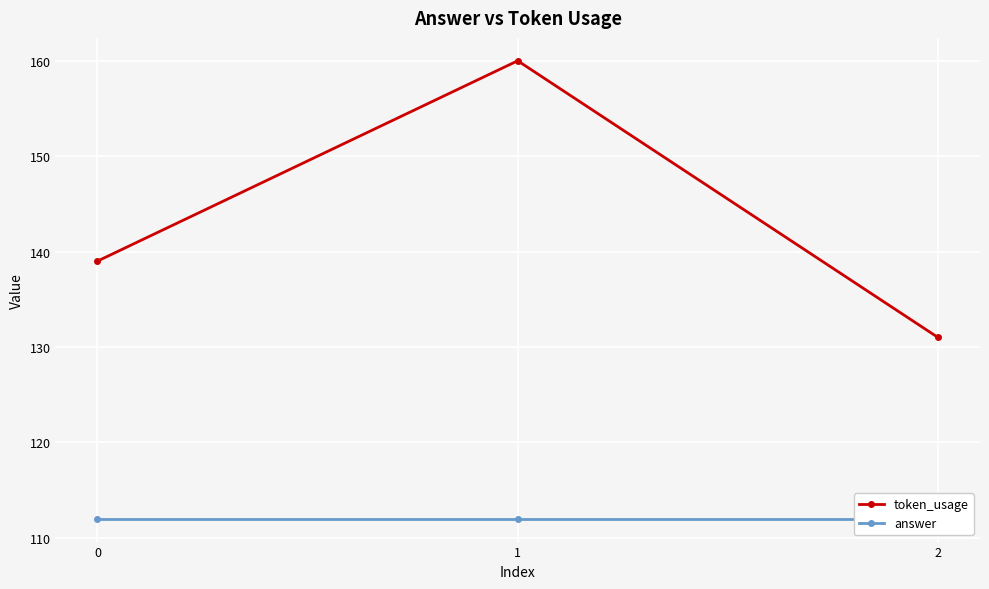

What is the value of the token_usage point at the 1st from the left?

139